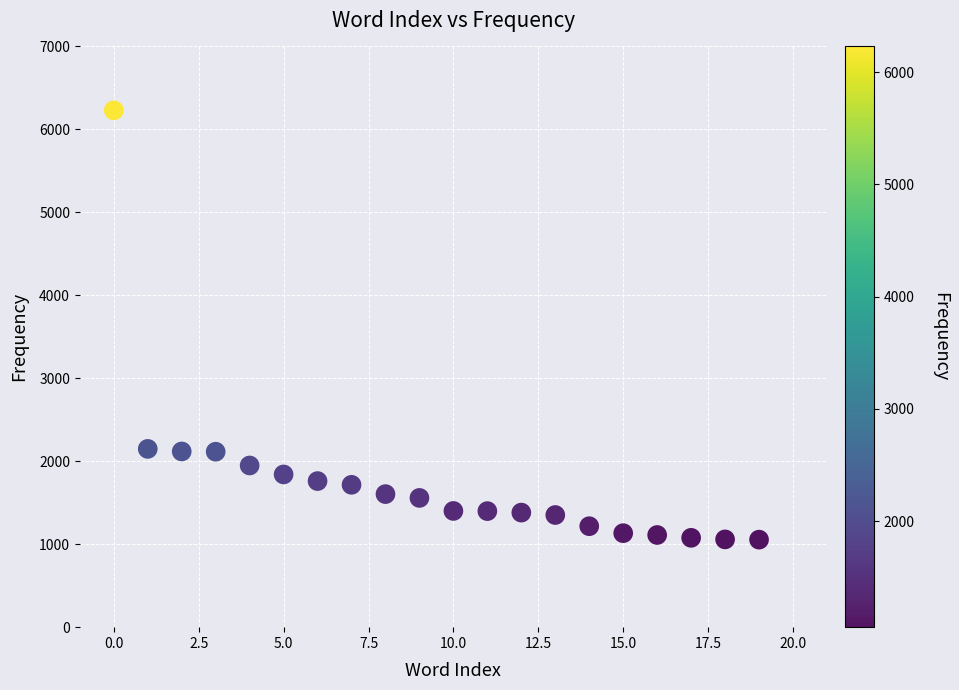

What is the range of Y values (max minus min)?

5175